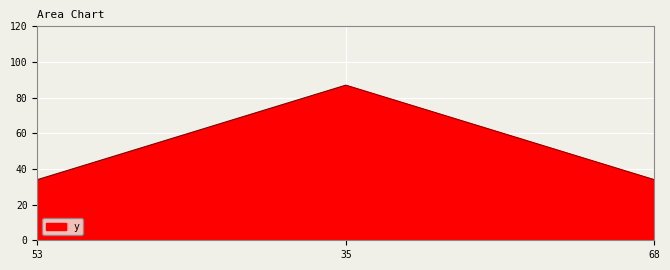

Which category has the highest value across all series?

35